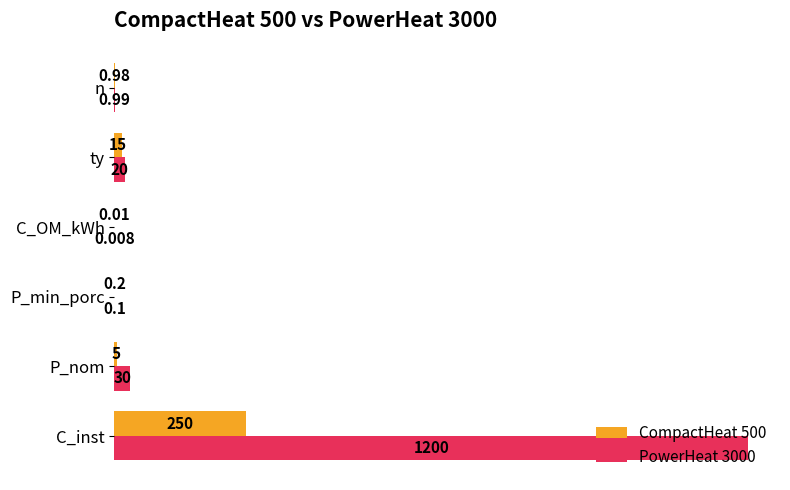

Is the value of PowerHeat 3000 at P_min_porc greater than the value of CompactHeat 500 at P_nom?

No